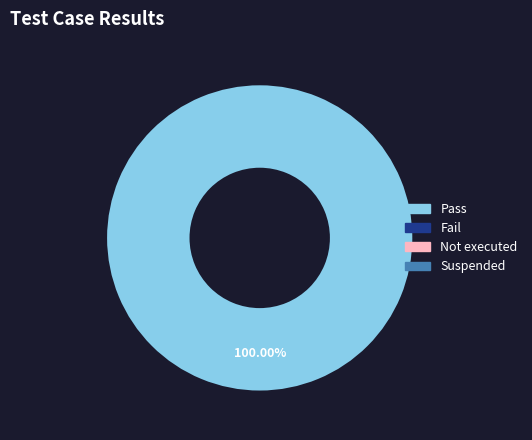

Is there a majority slice in this chart?

Yes